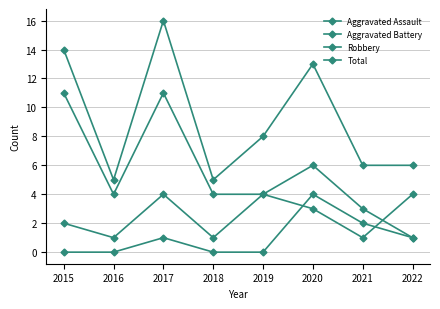

Does the chart have visible grid lines?

Yes